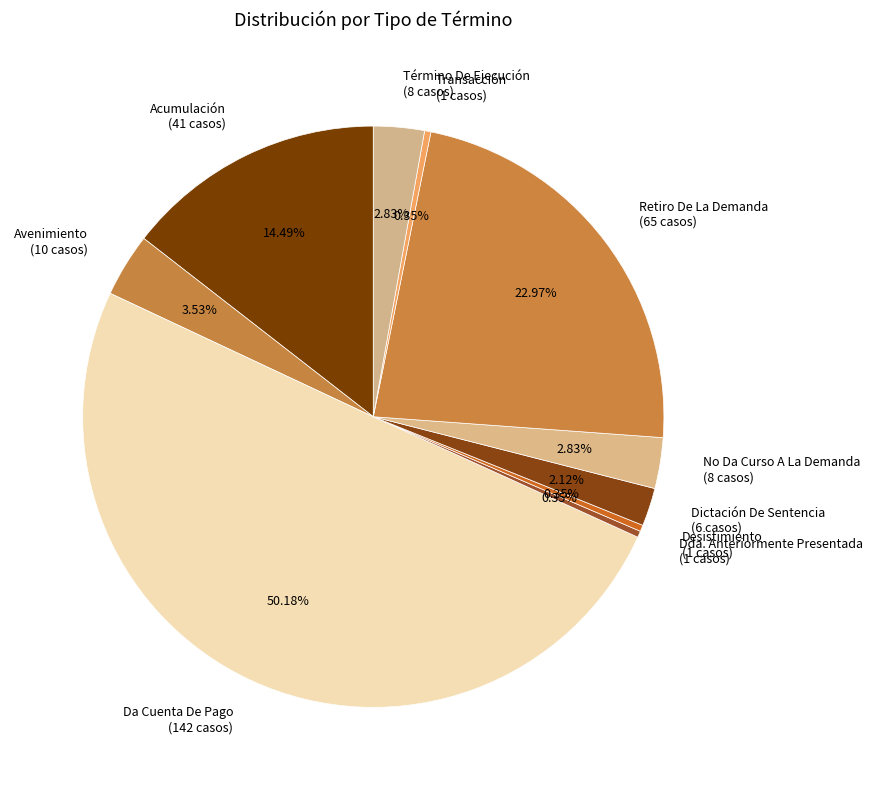

How many slices are in this pie chart?

10